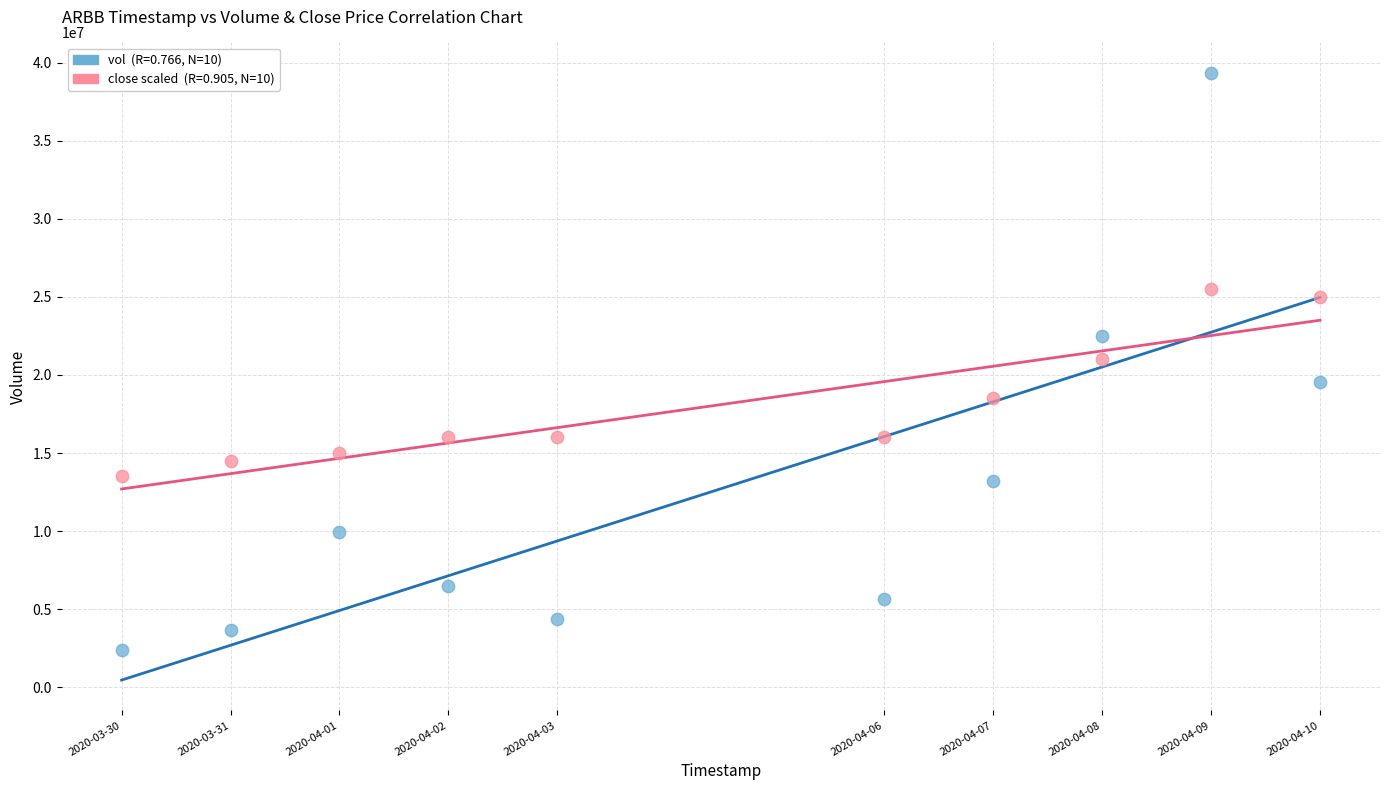

Across all data points, what is the range of Y values (max minus min)?

36945500.0